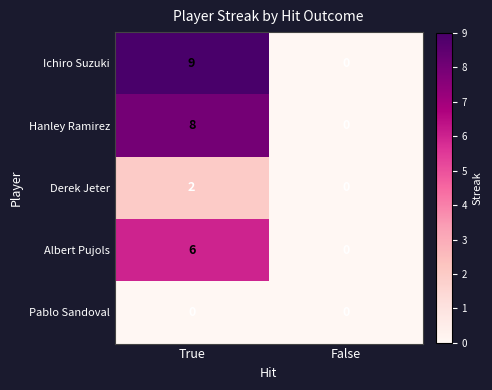

Which series has the largest range (max minus min)?

Ichiro Suzuki